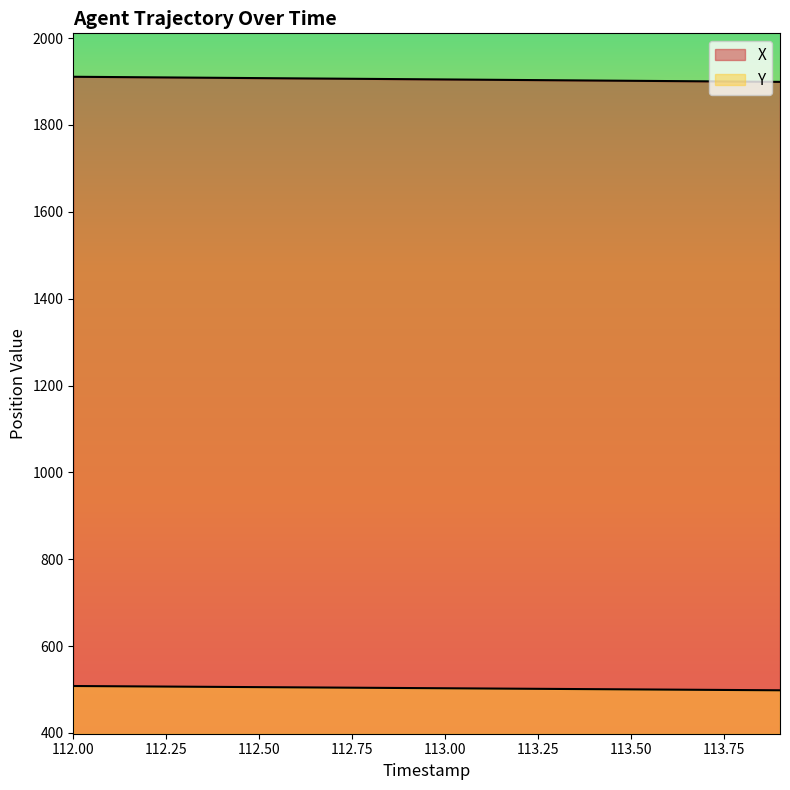

Is it true that X equals 1909.0 at 112.3?

True